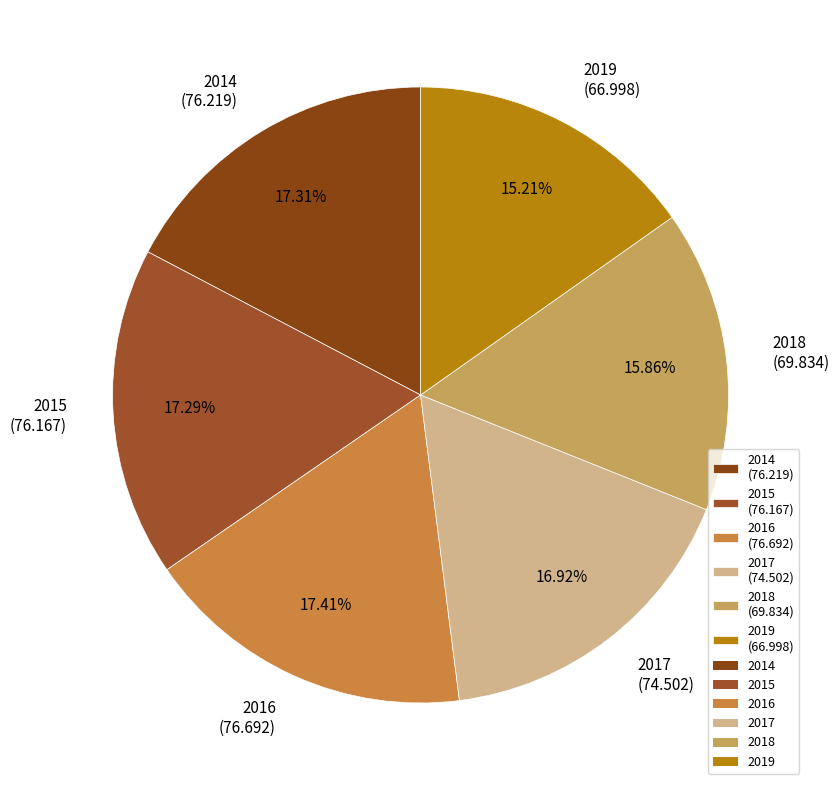

Which has a higher value, 2015 or 2018?

2015